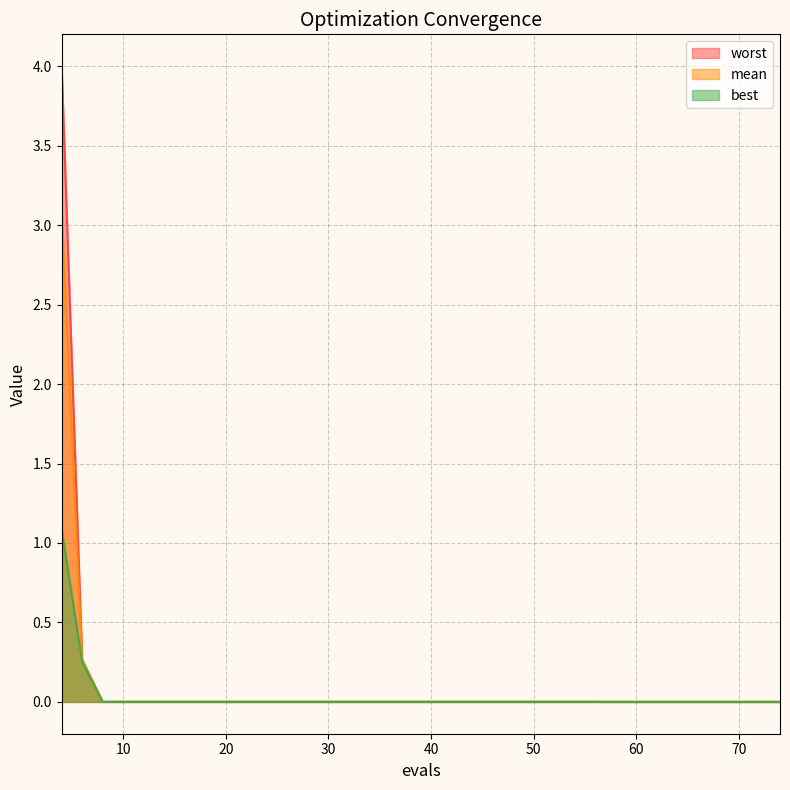

What is the average value of the mean series?

0.2